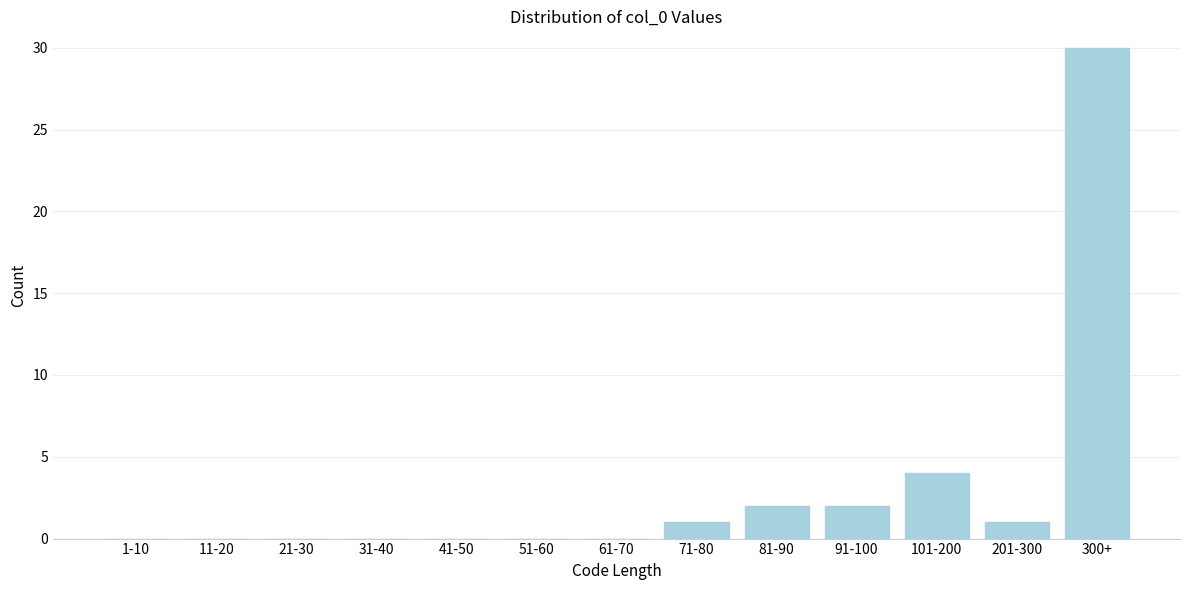

Reading right to left, extract all data points from this chart.

300+=30	201-300=1	101-200=4	91-100=2	81-90=2	71-80=1	61-70=0	51-60=0	41-50=0	31-40=0	21-30=0	11-20=0	1-10=0